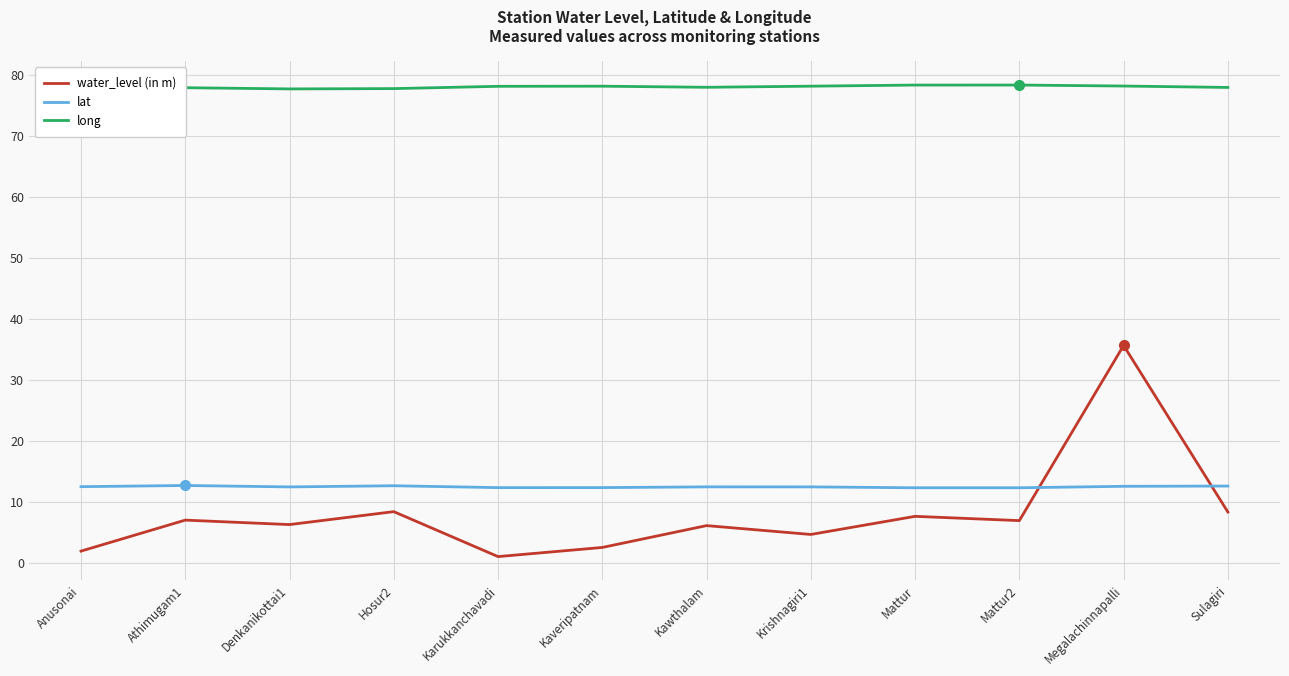

Is it true that lat equals 12.4 at Mattur?

True